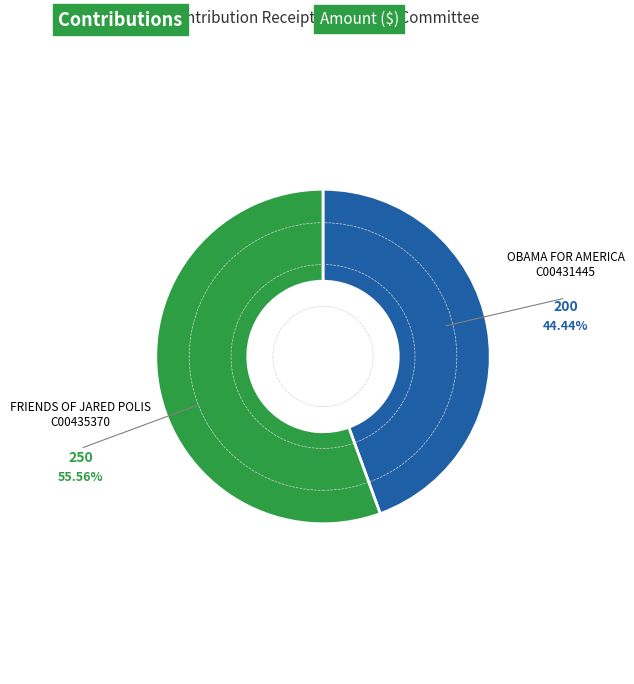

Is there a majority slice in this chart?

Yes